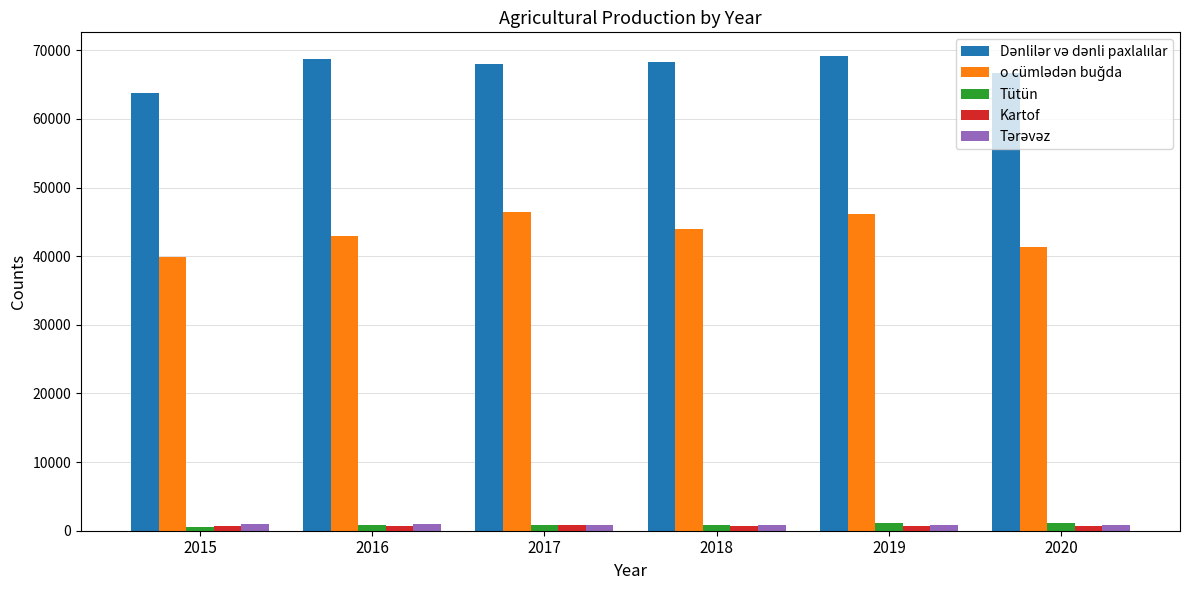

What is the average value of the Kartof series?

736